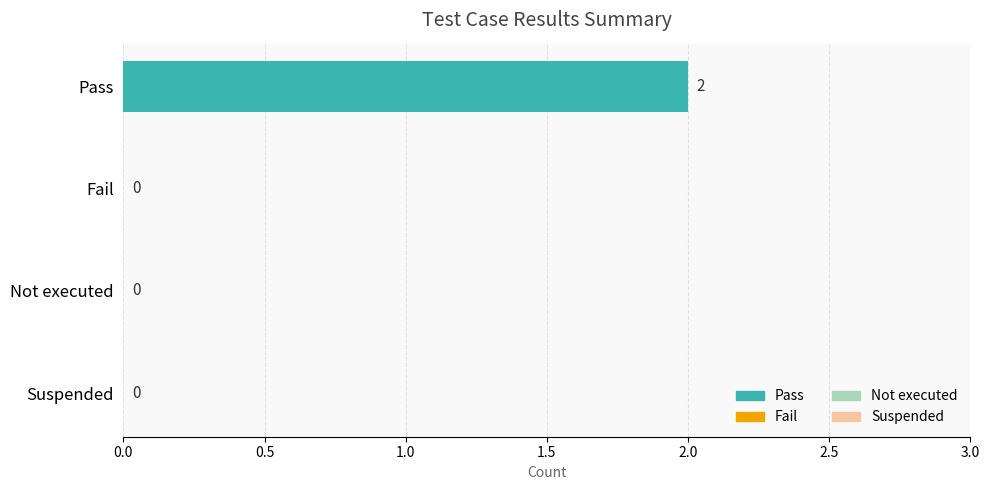

At which category does the chart reach its peak across all series?

Pass